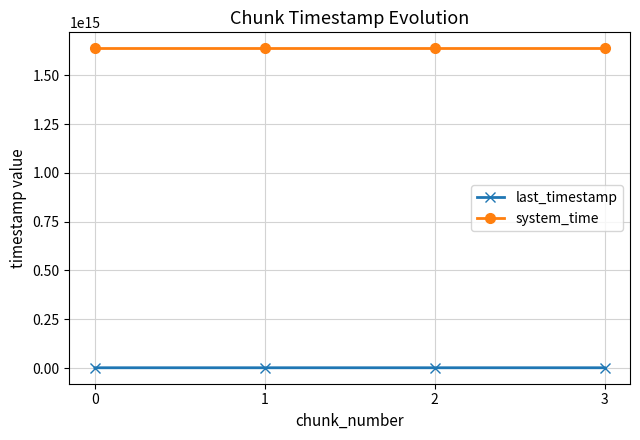

Is this an area chart (filled region under the line)?

No